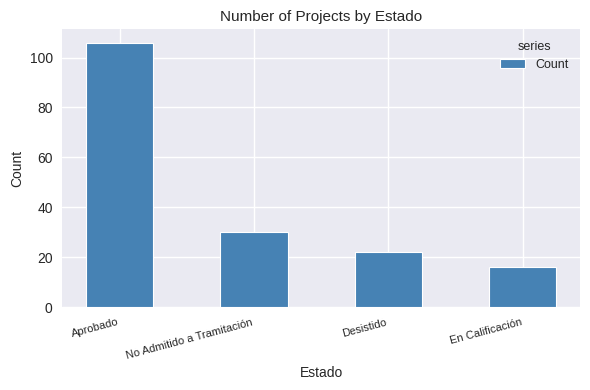

What is the smallest value displayed?

16